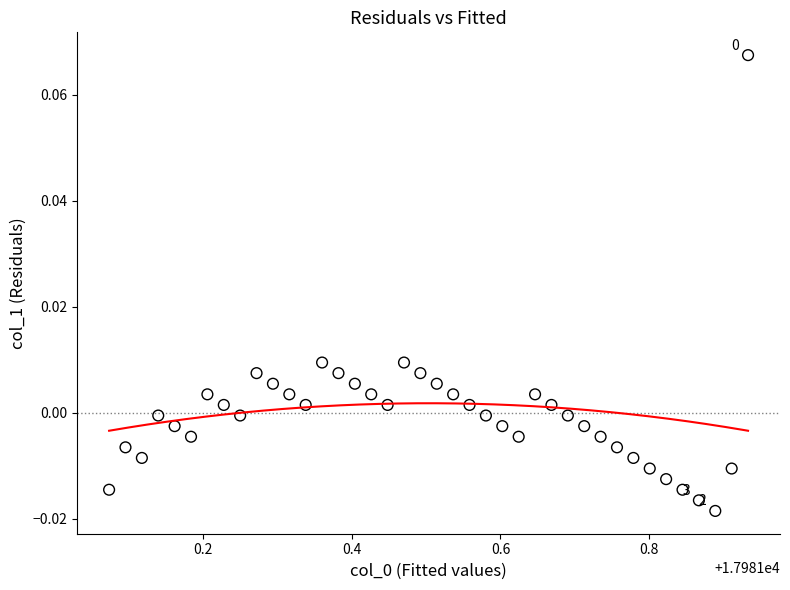

What is the range of X values (max minus min)?

0.9